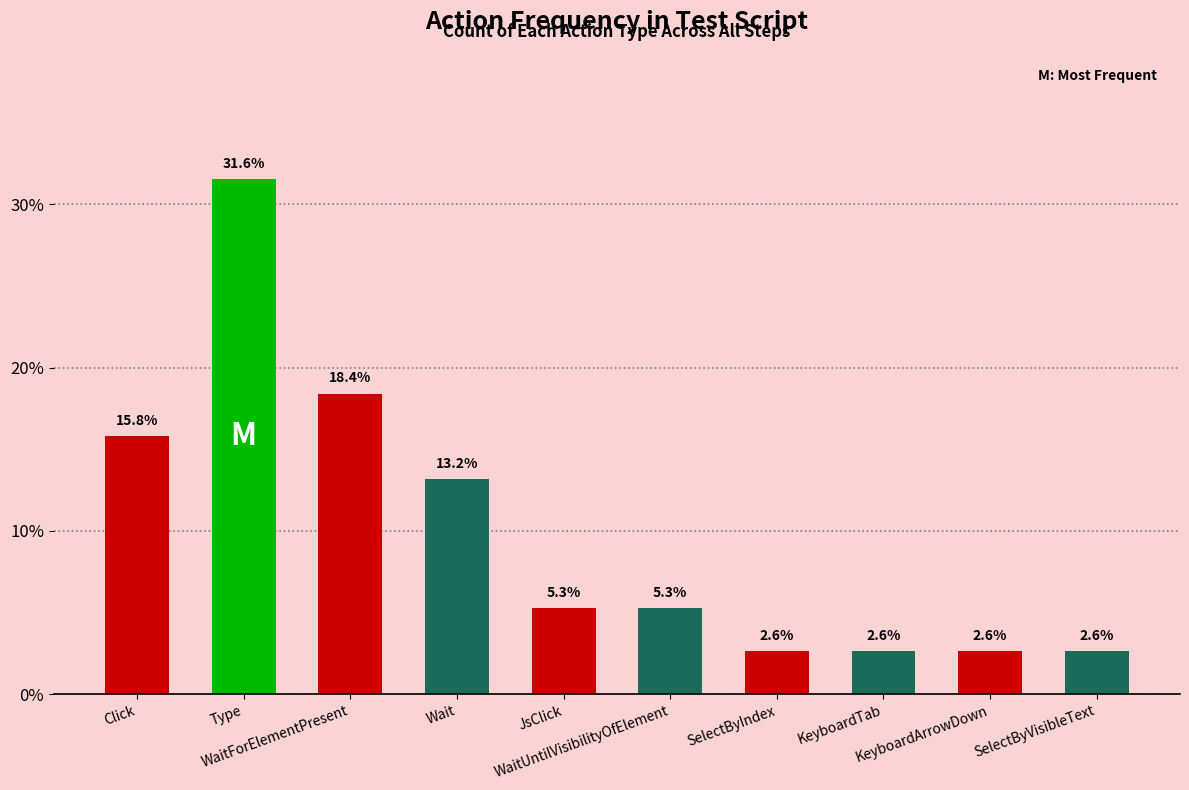

What is the label of the 8th bar from the right?

WaitForElementPresent